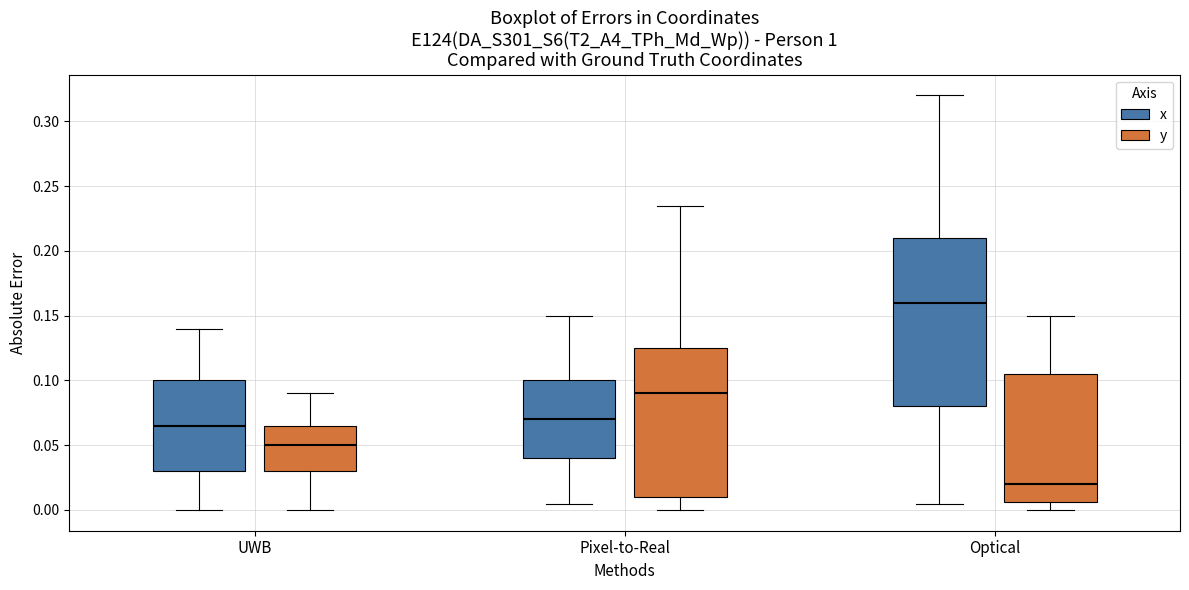

Which box's median line is the lowest?

Optical (y)